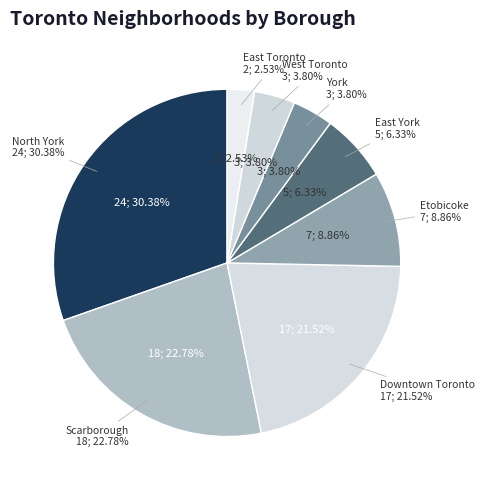

The West Toronto slice represents 1% of the pie. True or false?

False